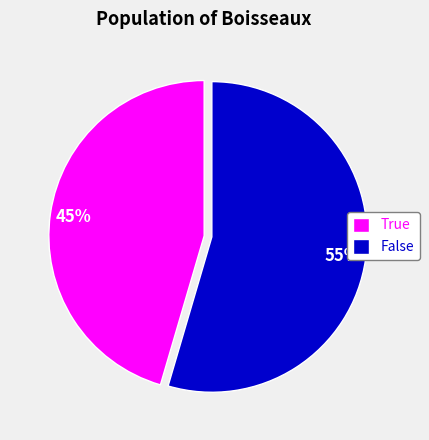

To the nearest percent, what percentage of the pie is False?

55%